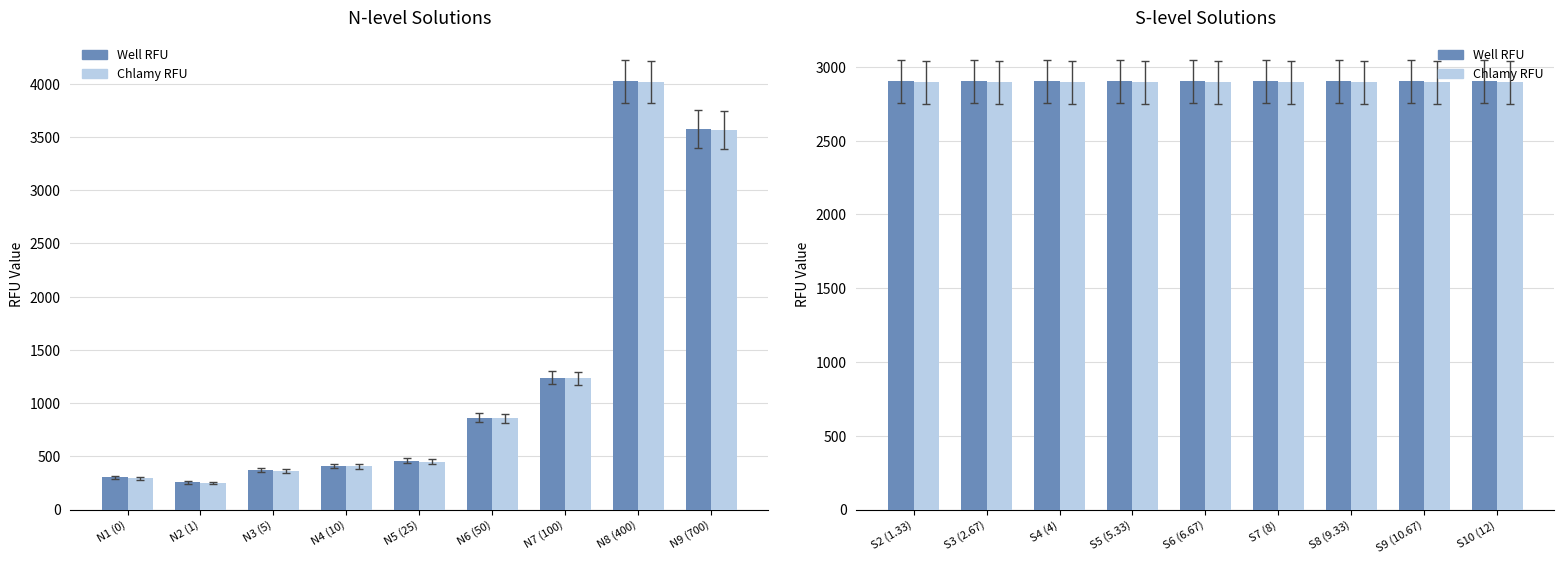

The Chlamy RFU series shows 5051.5 at S2 (1.33). True or false?

False